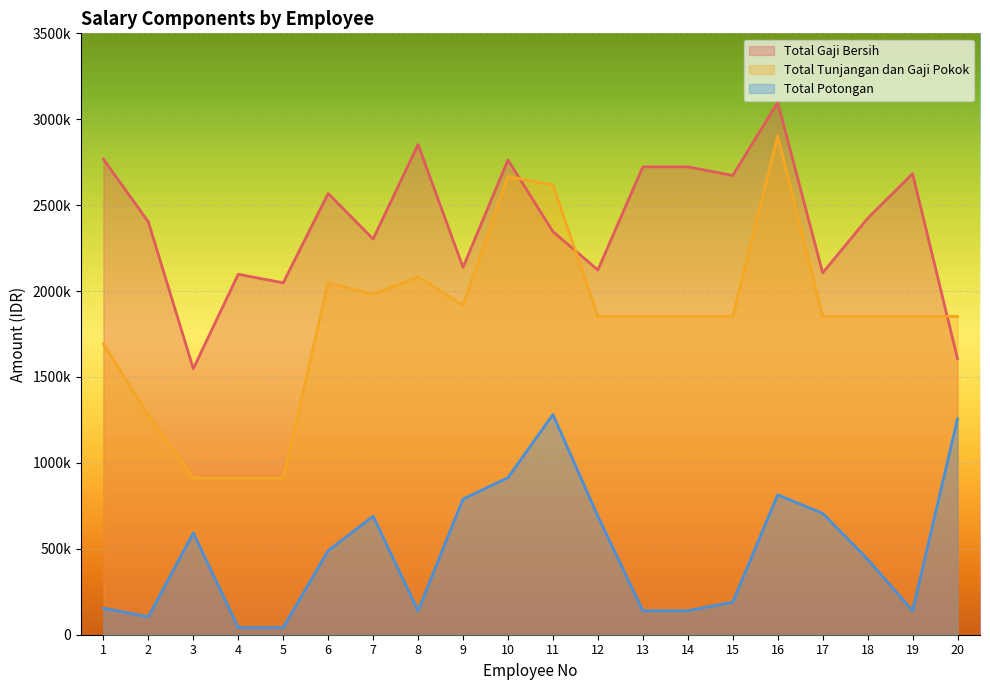

What is the approximate value of Total Tunjangan dan Gaji Pokok at 20?

1852400